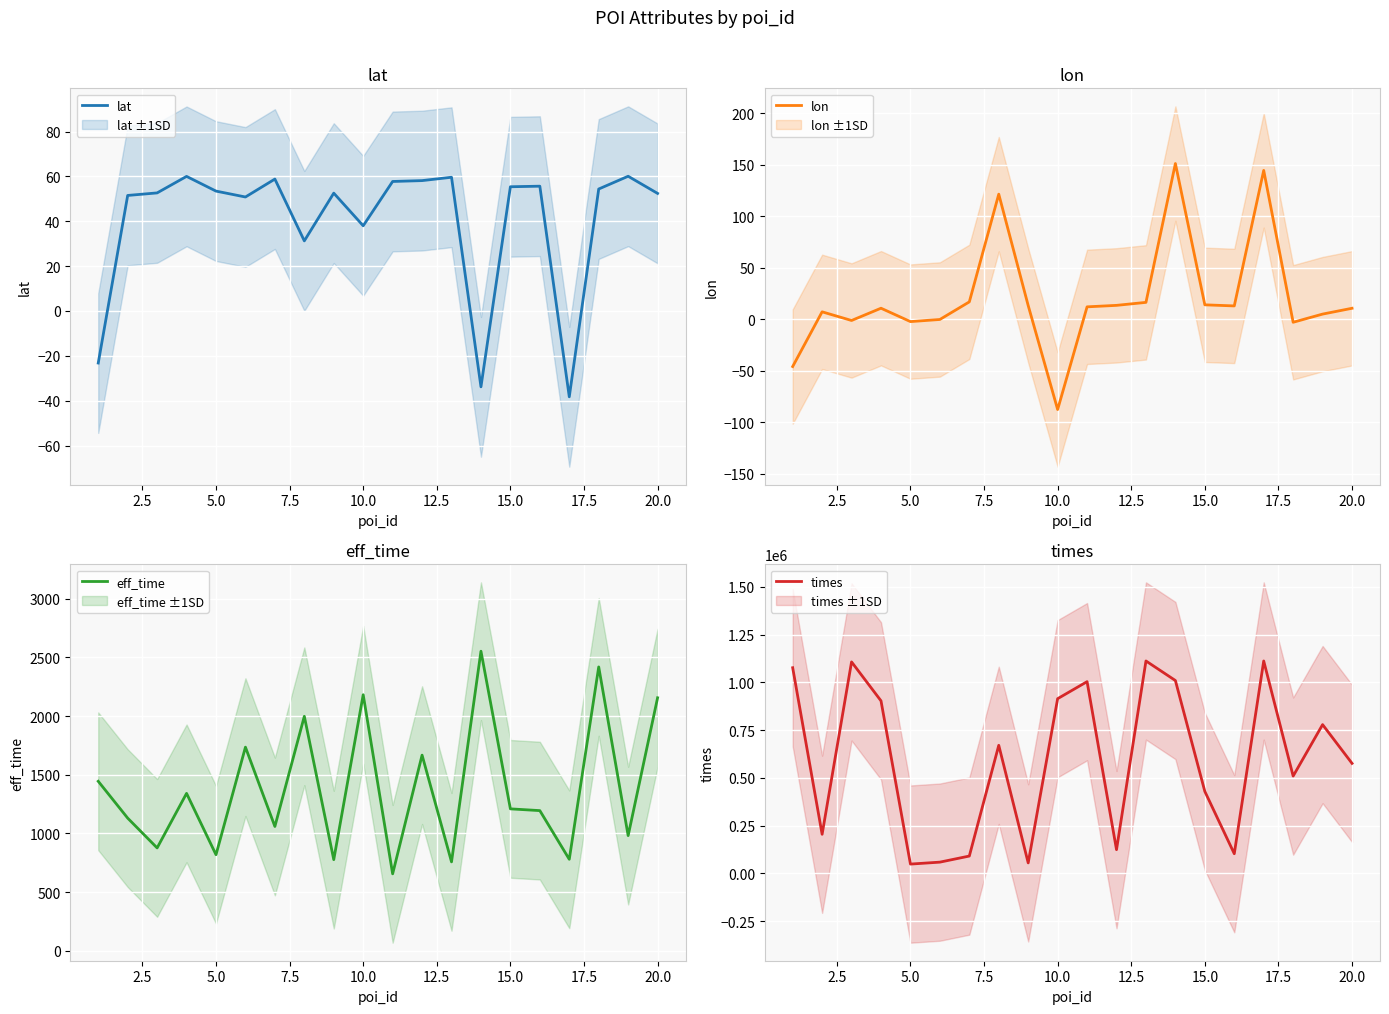

True or false: lon and eff_time intersect in this chart.

False